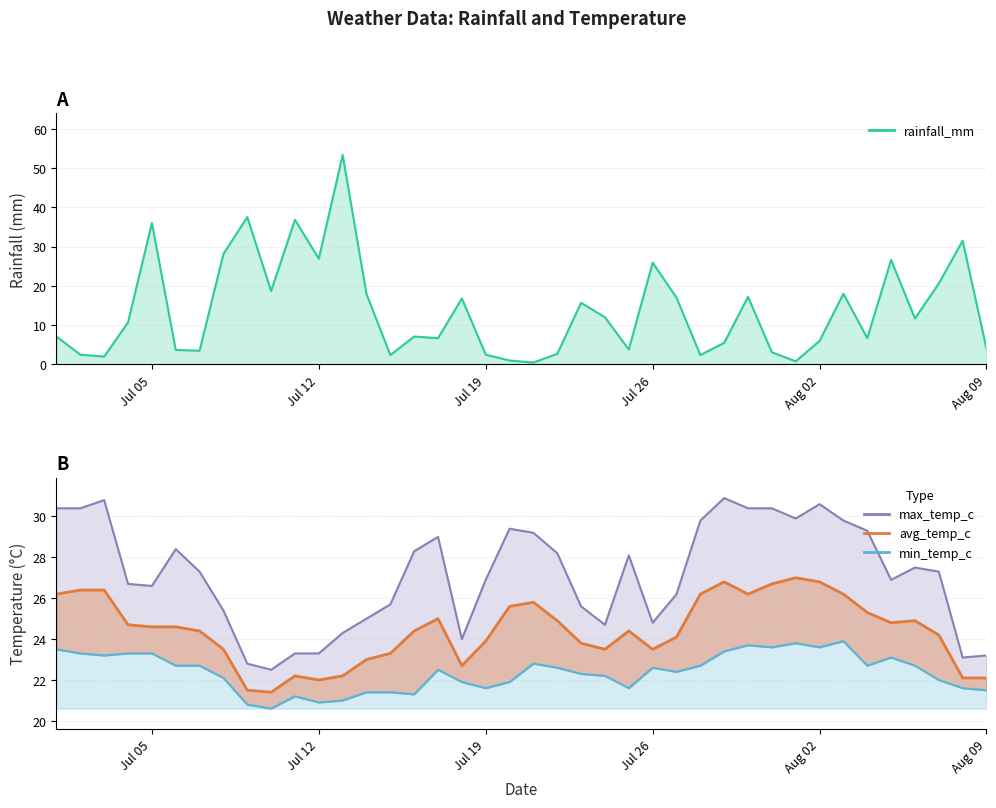

In rainfall_mm, how many points are higher than both neighbors (excluding endpoints)?

12